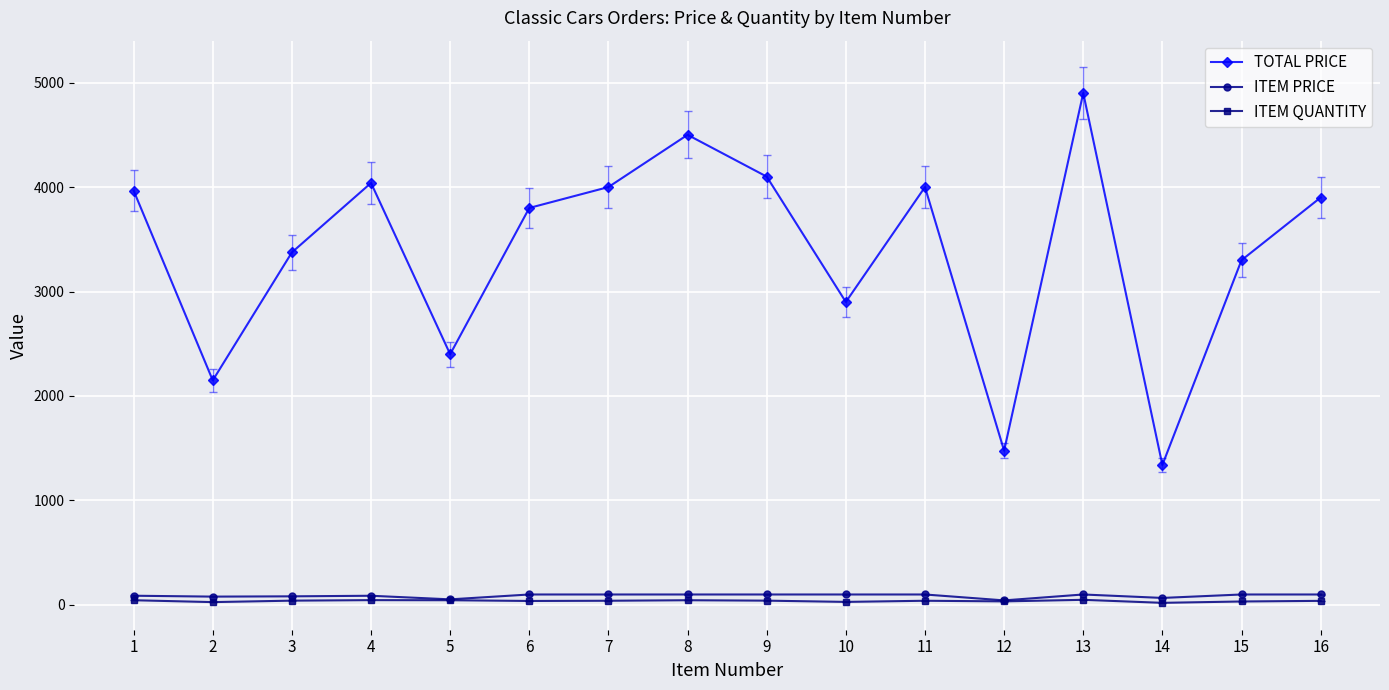

Which series has the largest range (max minus min)?

TOTAL PRICE